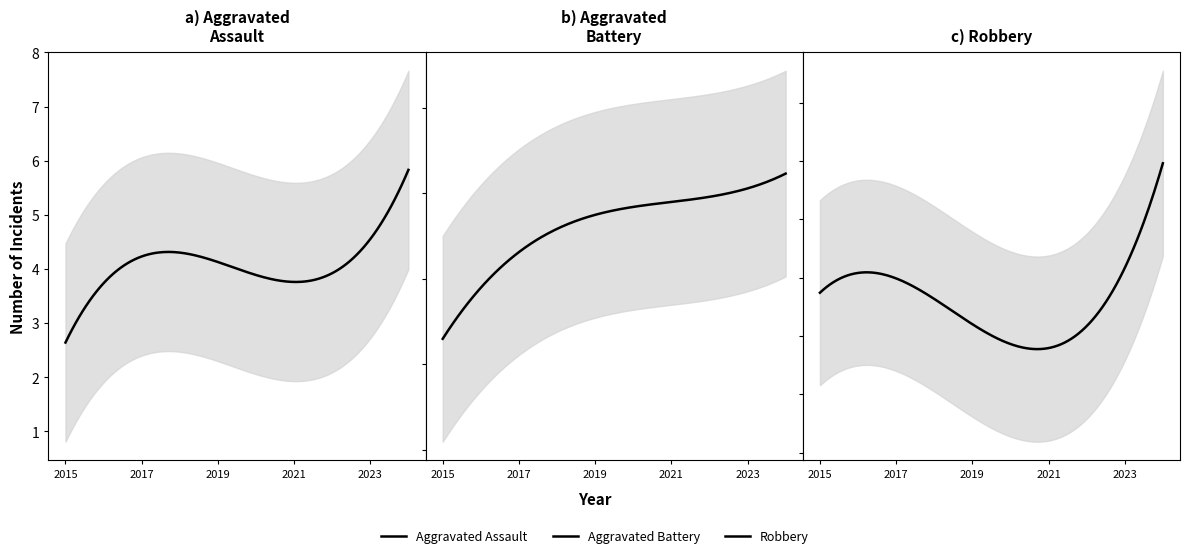

What is the minimum value shown in the chart?

2